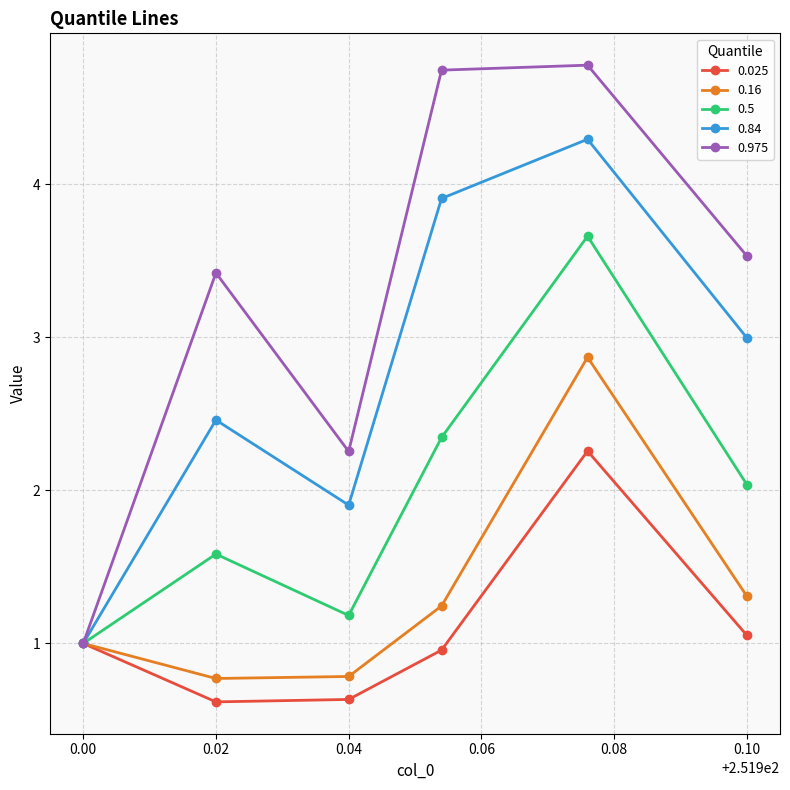

The value of 0.84 at 0.10 is 1.0. True or false?

False